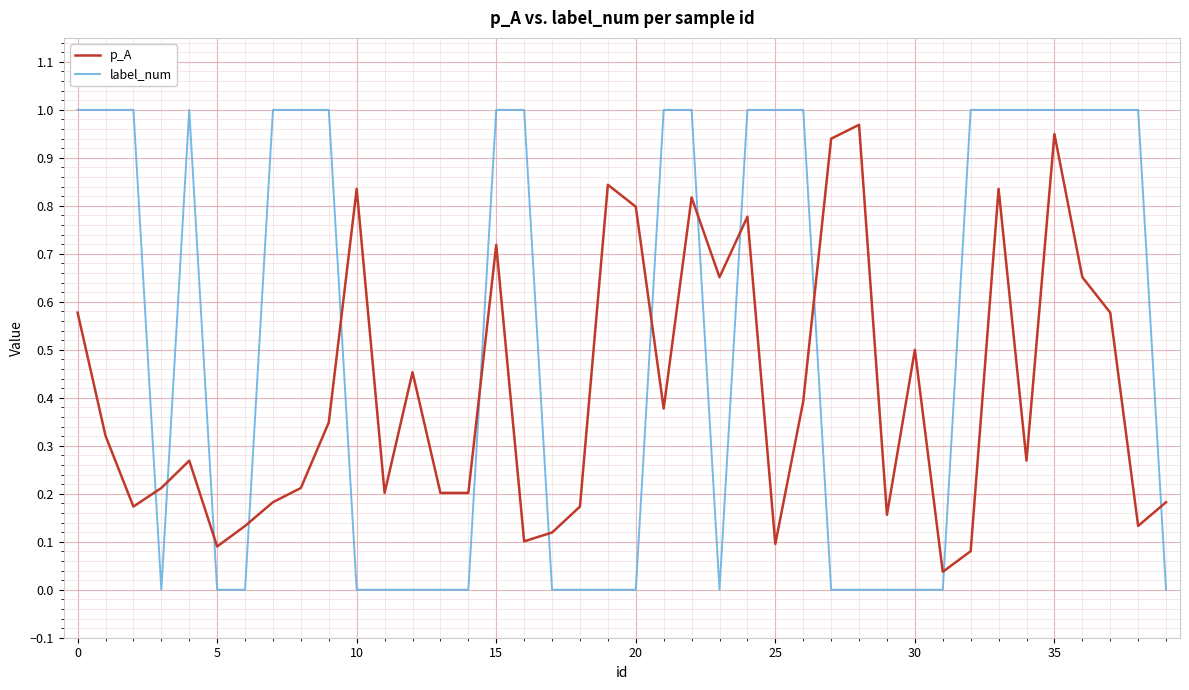

Which series has the largest total across all categories?

label_num